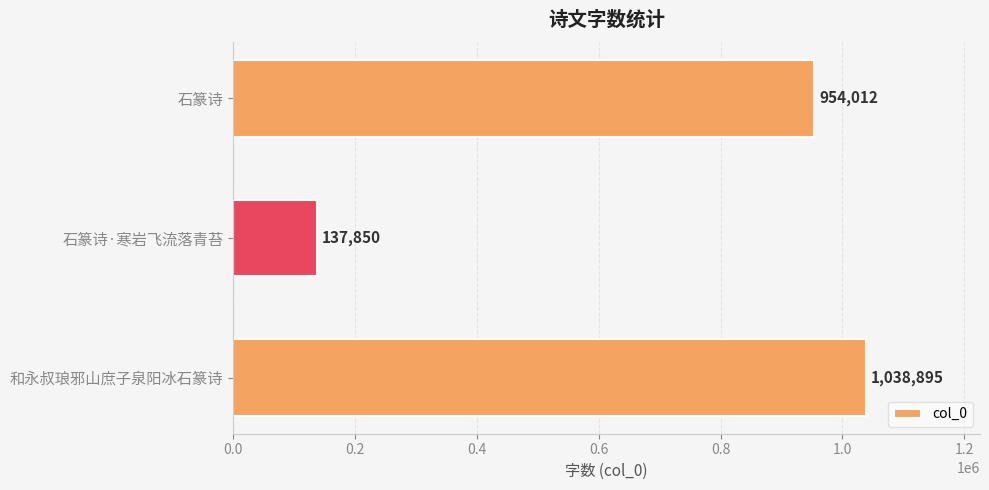

What is the sum of the values at 石篆诗 and 石篆诗·寒岩飞流落青苔?

1091862